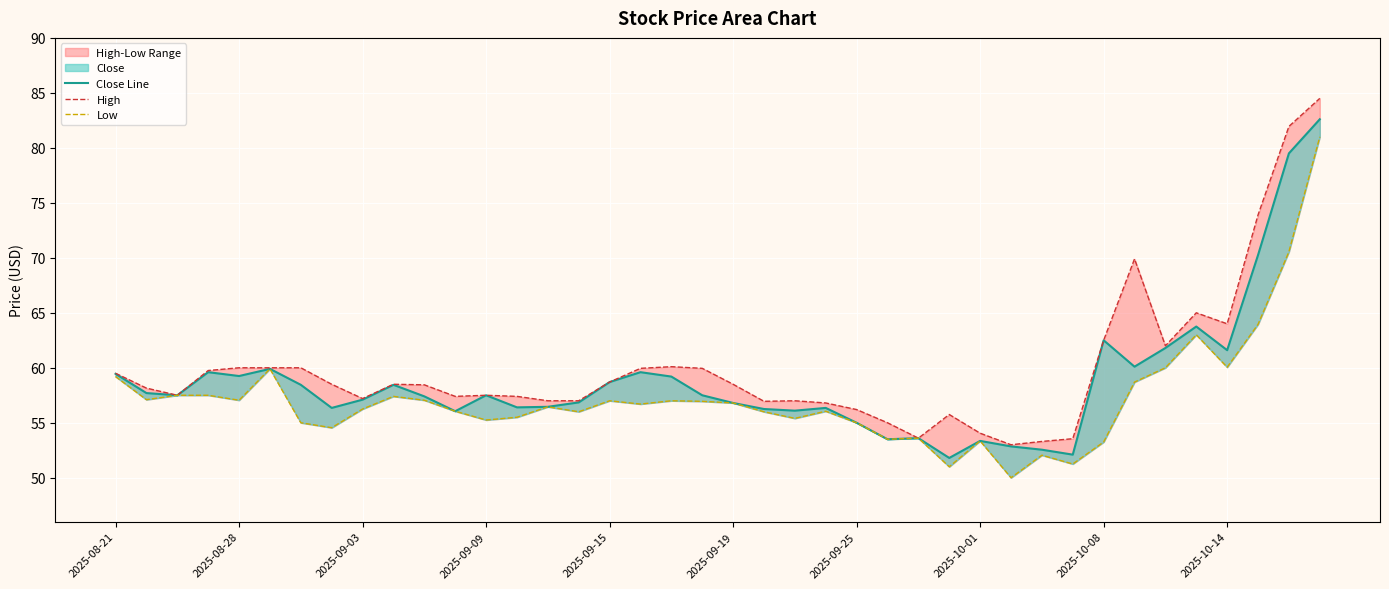

True or false: Close Line and Low intersect in this chart.

False